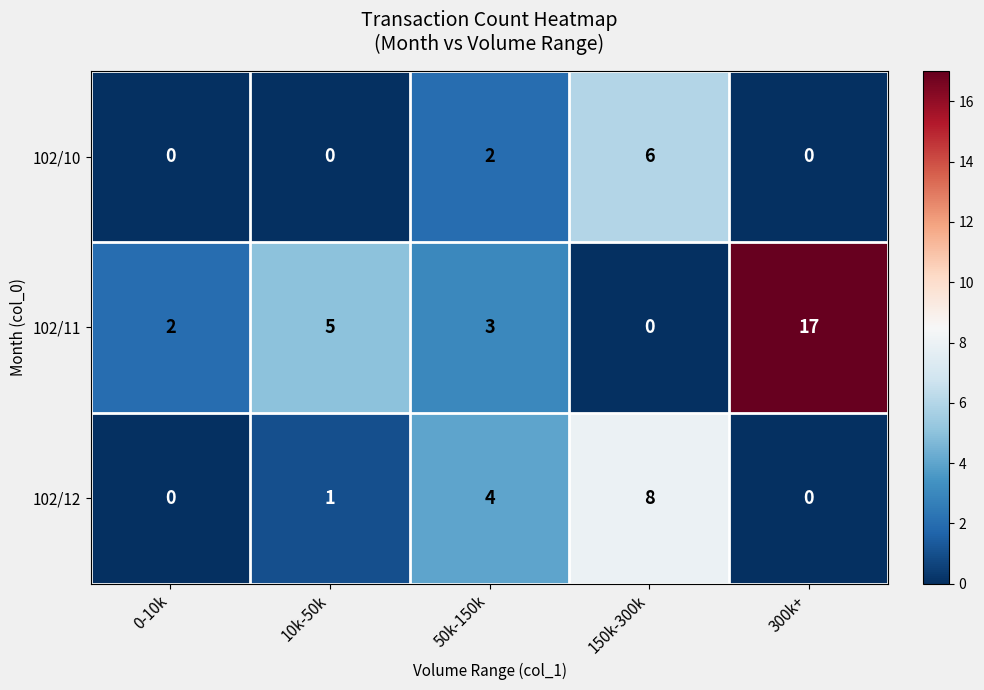

True or false: 102/12 has a value of 0 at 0-10k.

True